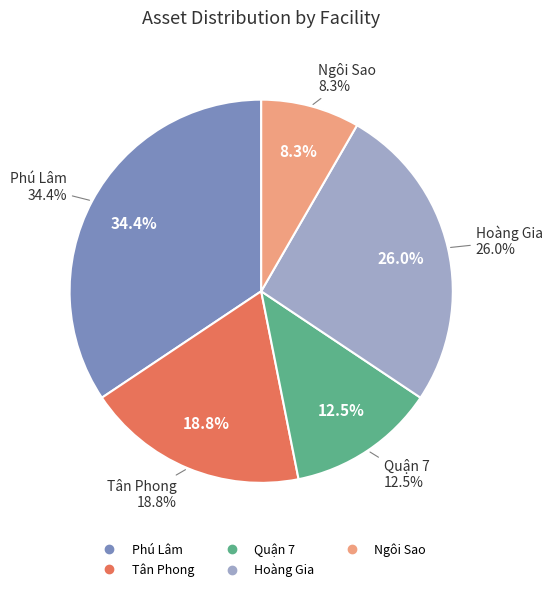

How much of the chart is everything except Quận 7?

87.5%